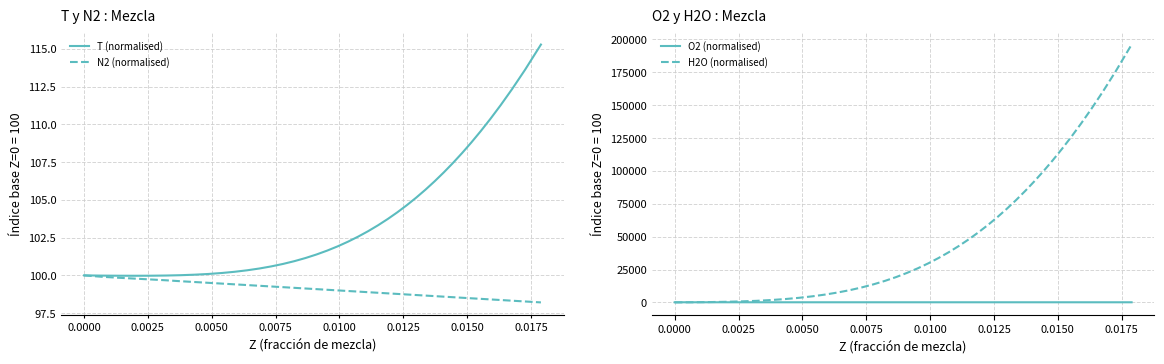

What is the minimum value for T (normalised)?

100.0